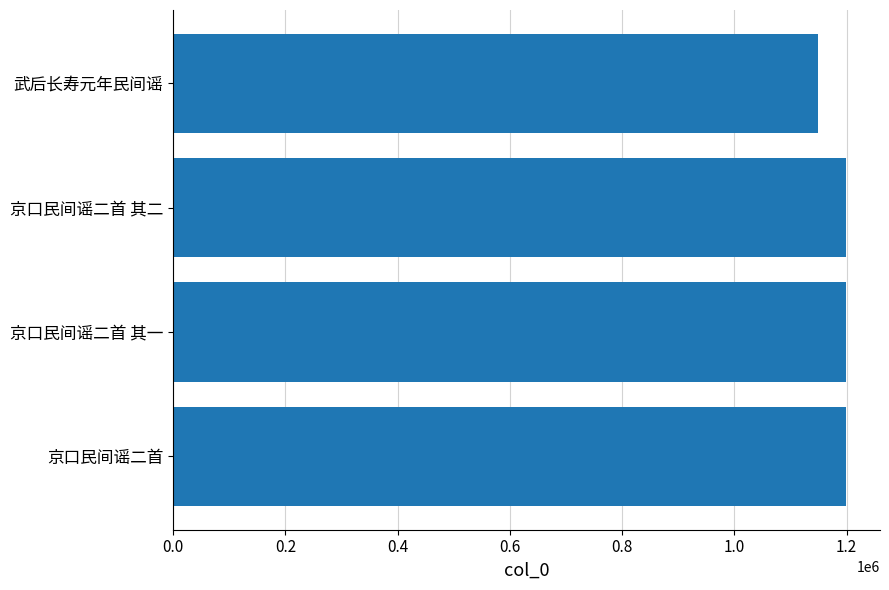

What is the difference between the maximum and minimum values?

51309